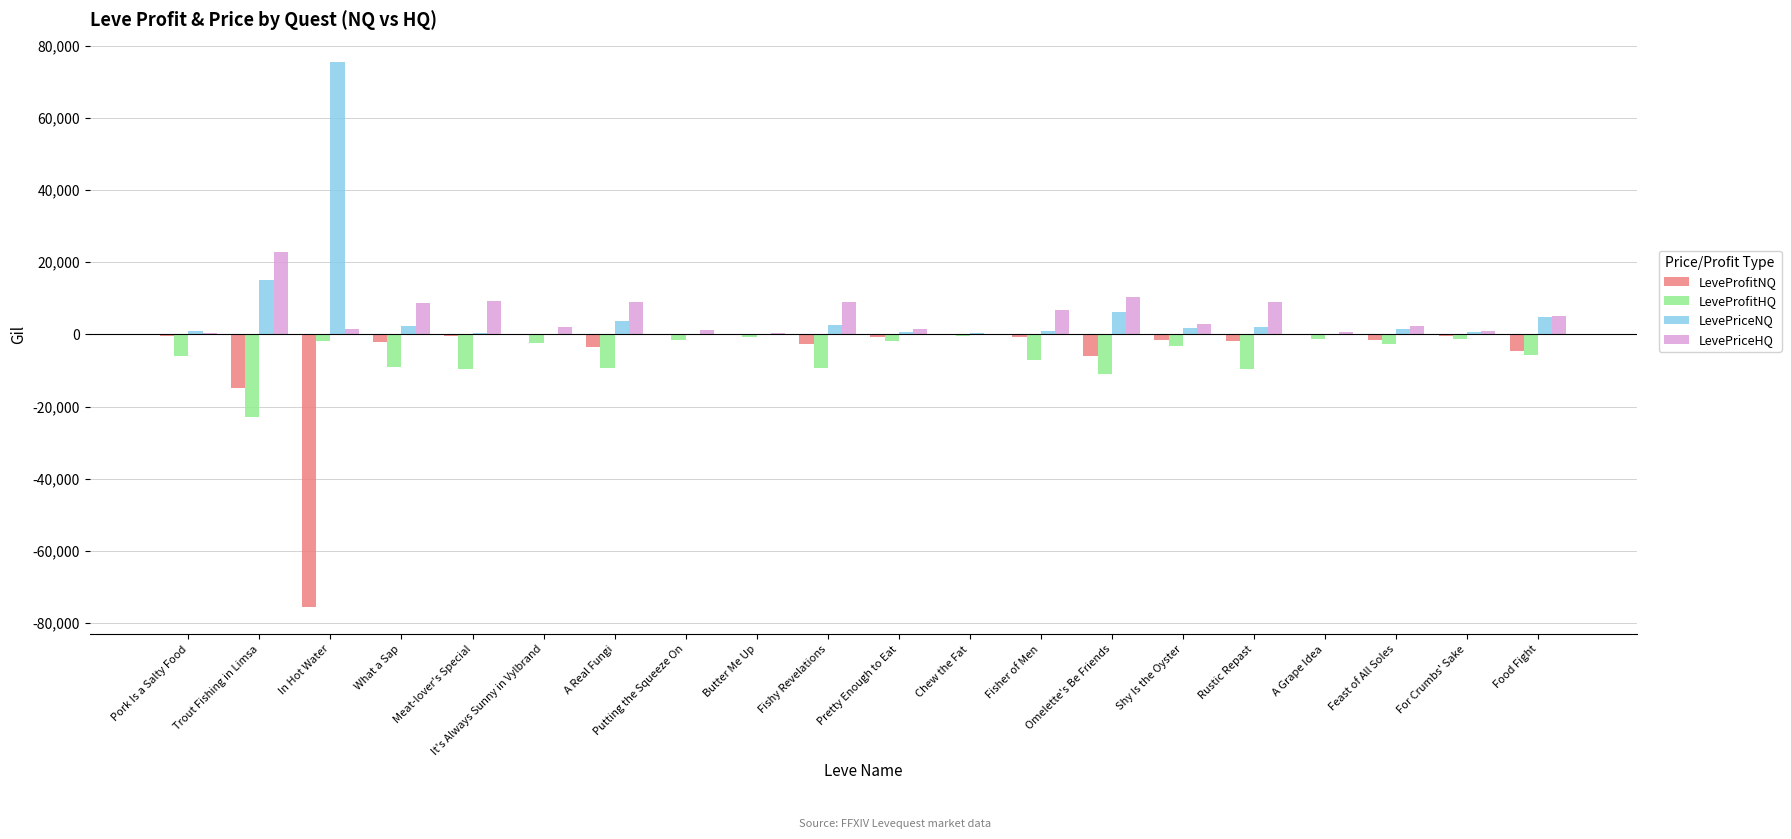

Is the value of LevePriceNQ at Fisher of Men greater than the value of LevePriceHQ at Trout Fishing in Limsa?

No